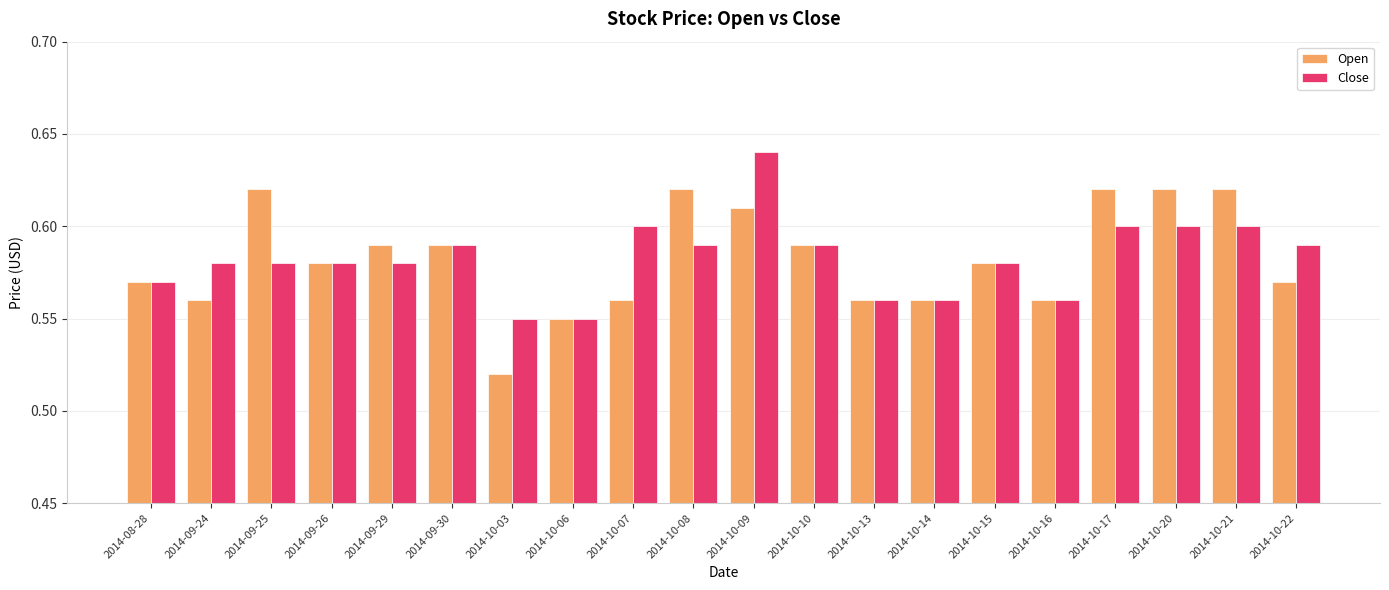

Which series has the largest range (max minus min)?

Open